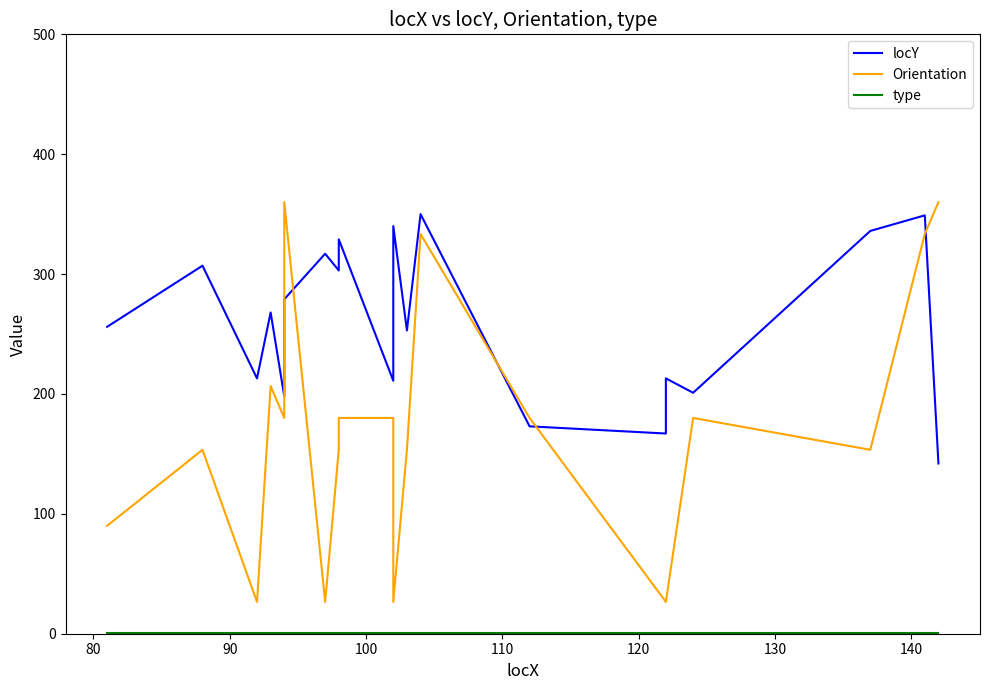

What is the spread (max minus min) of values at 140?

302.0